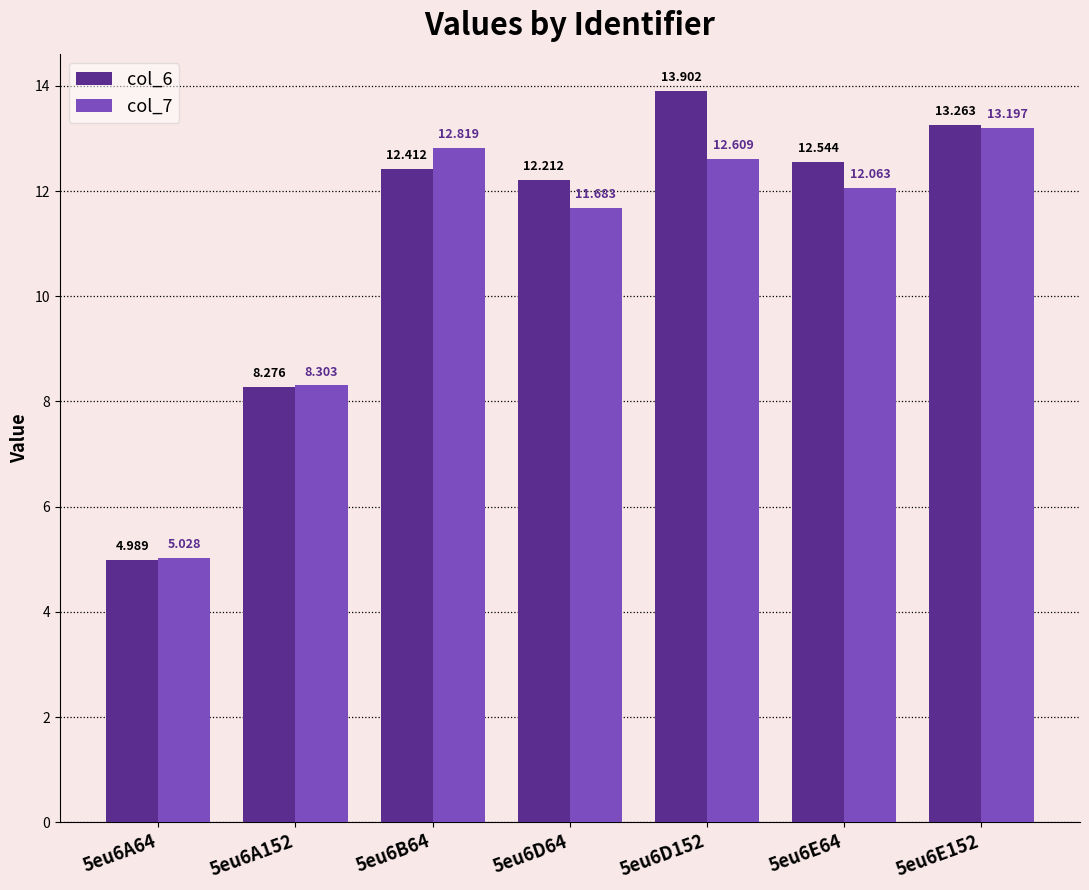

How many bars are there in each group?

2